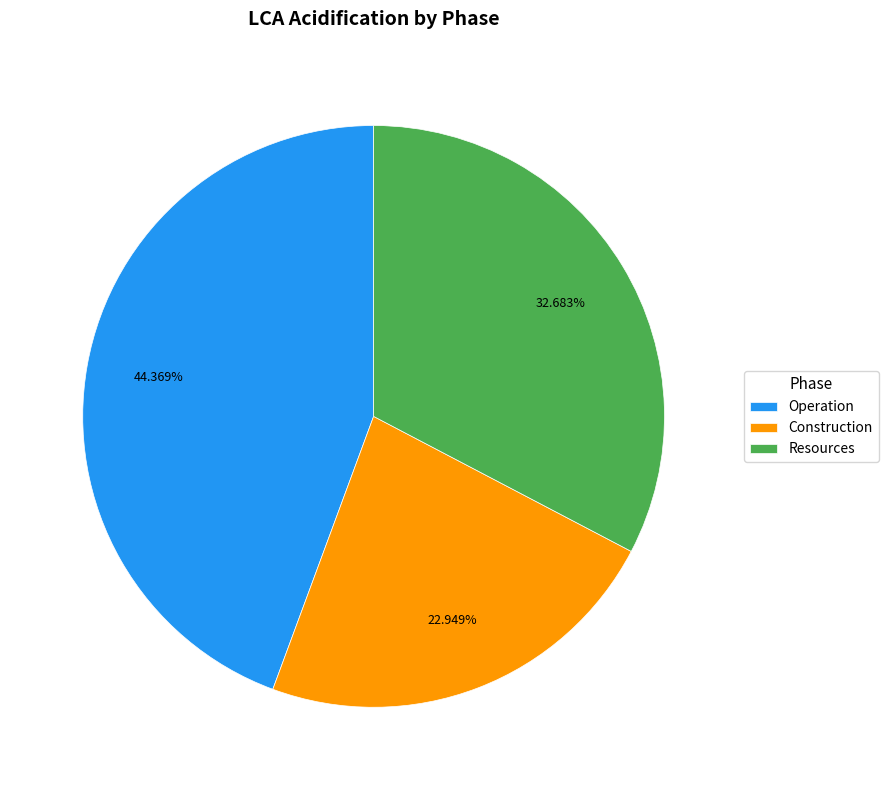

To the nearest percent, what is the average slice percentage?

33%